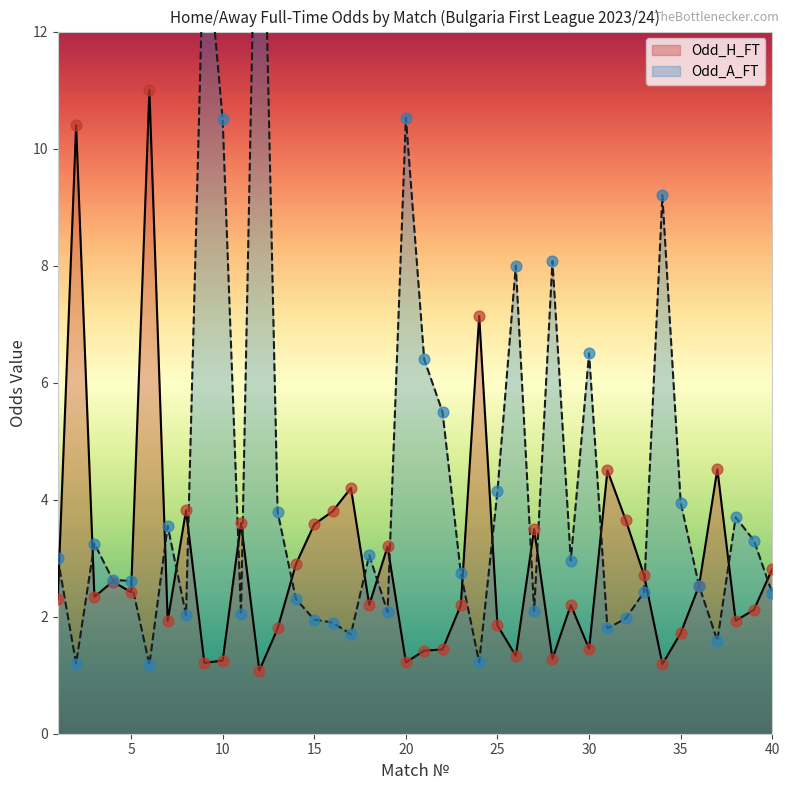

Is the value of Odd_A_FT at 14 greater than the value of Odd_H_FT at 1?

No